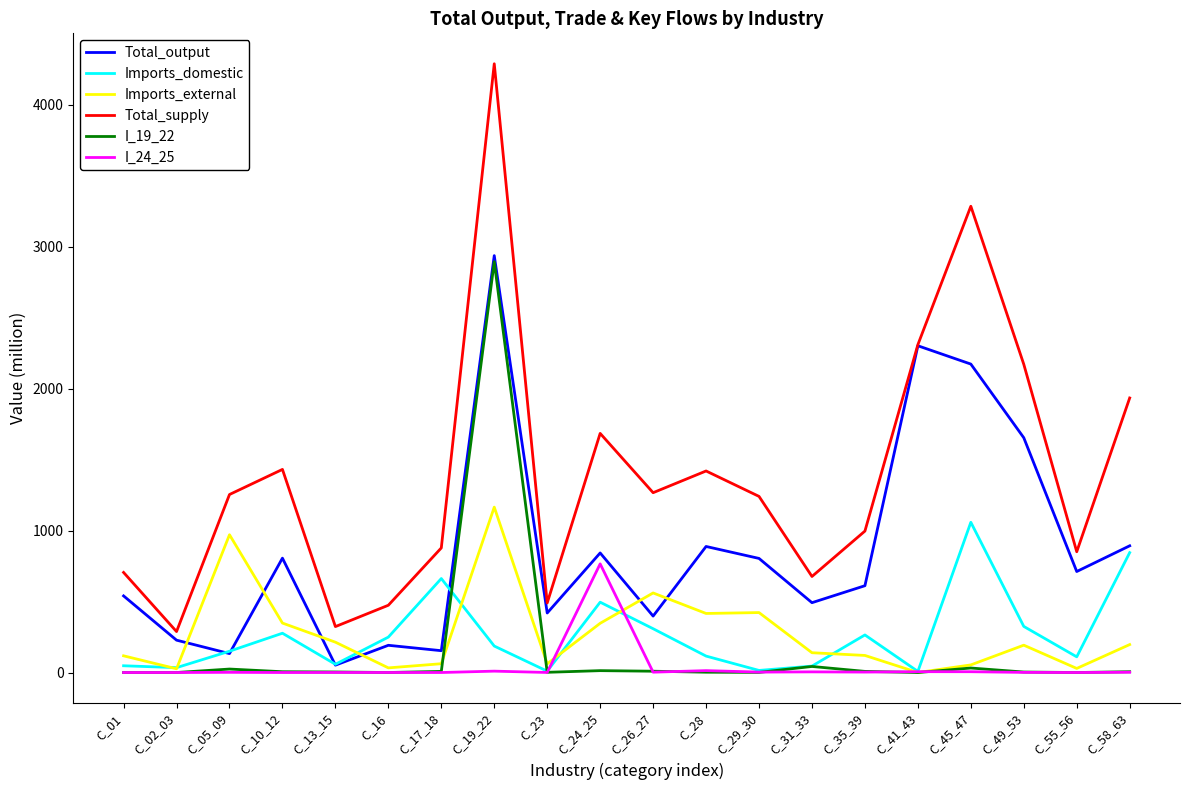

Which category has the highest value in the I_24_25 series?

C_24_25